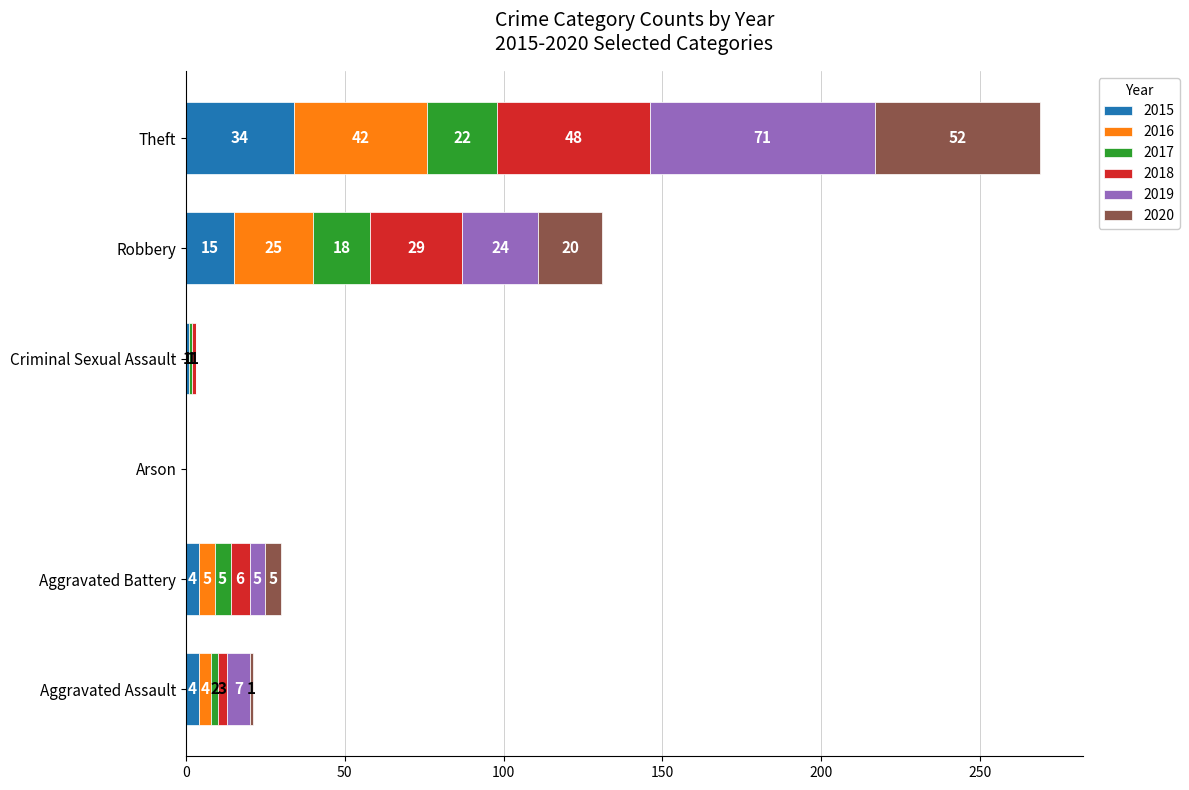

What is the maximum value for 2015?

34